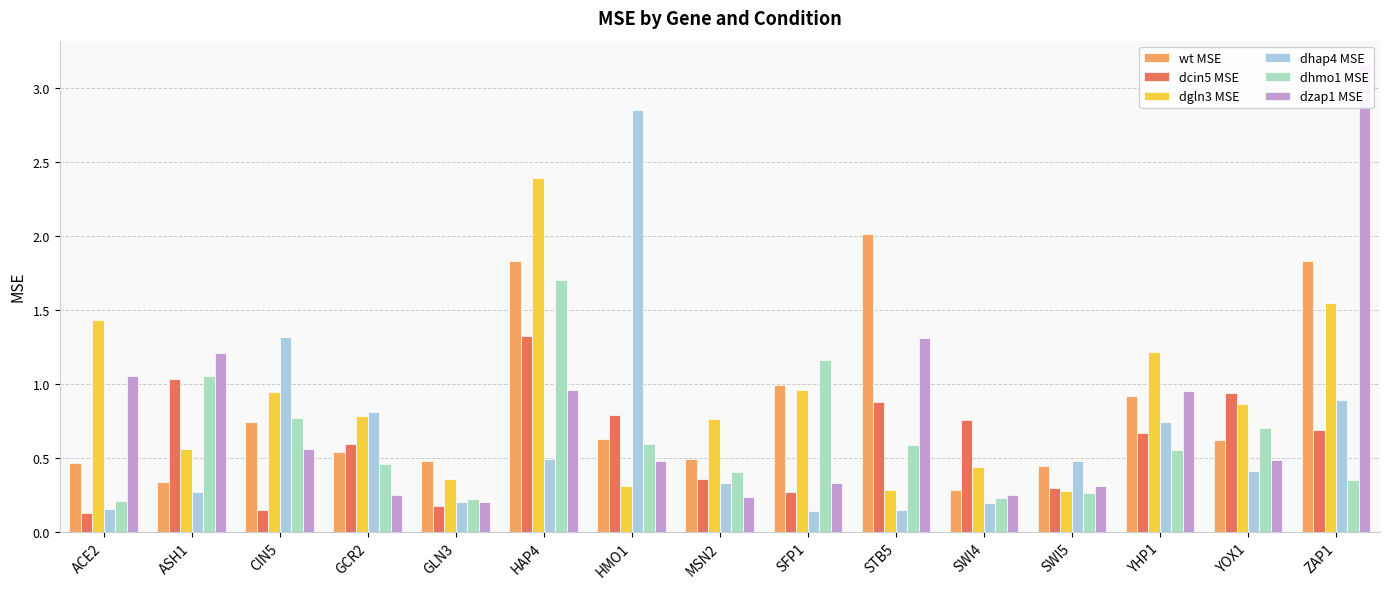

Where is dcin5 MSE nearest to the value 0?

ACE2